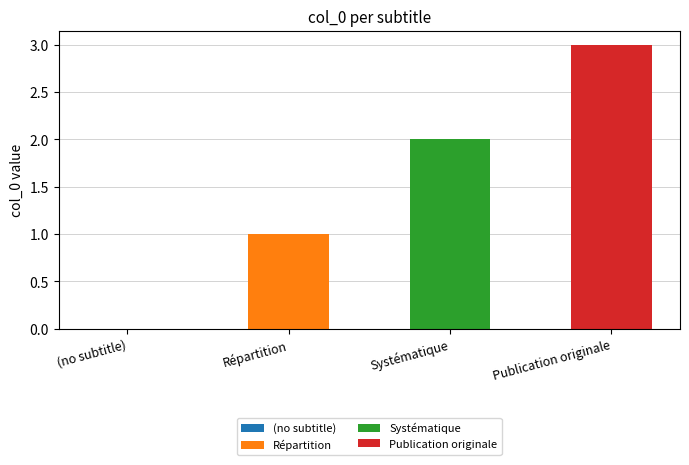

The value at Systématique is 2. True or false?

True